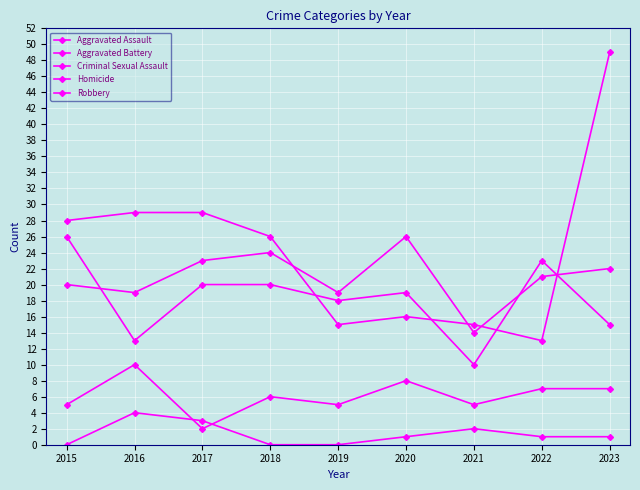

How many categories are shown in the chart?

9